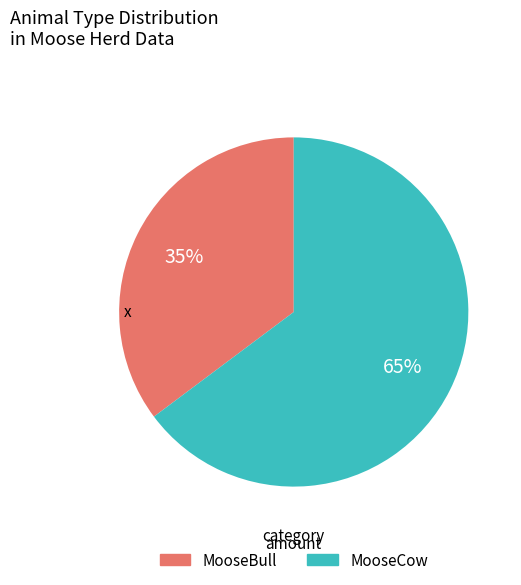

Which category has the biggest portion of the pie?

MooseCow